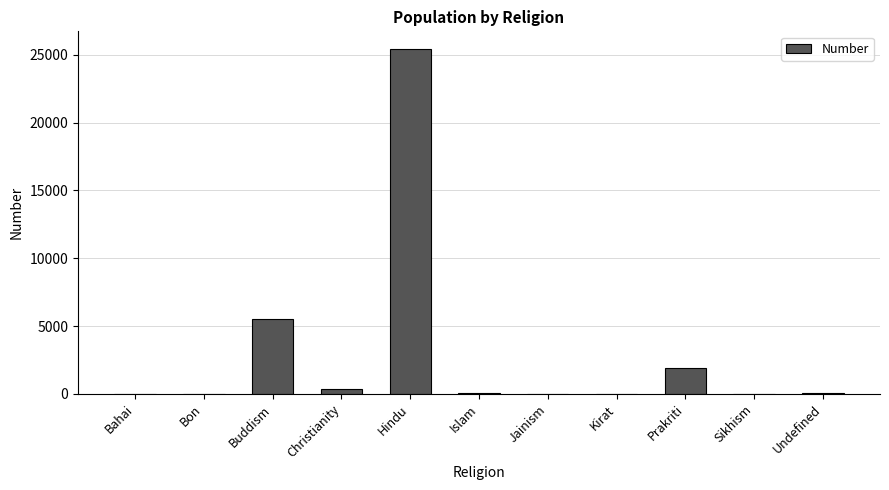

The value at Bon is 0. True or false?

True